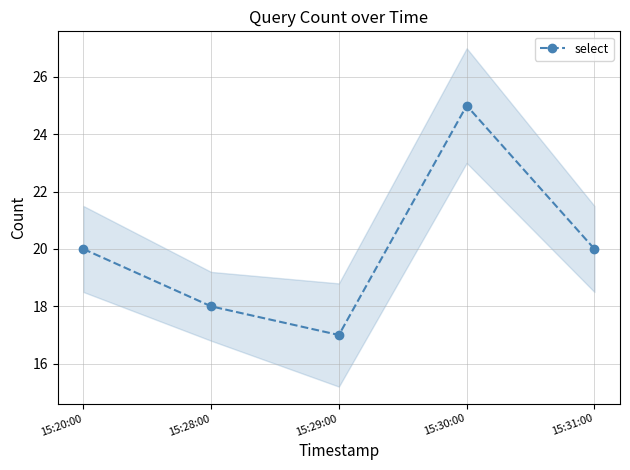

What is the greatest value displayed?

25